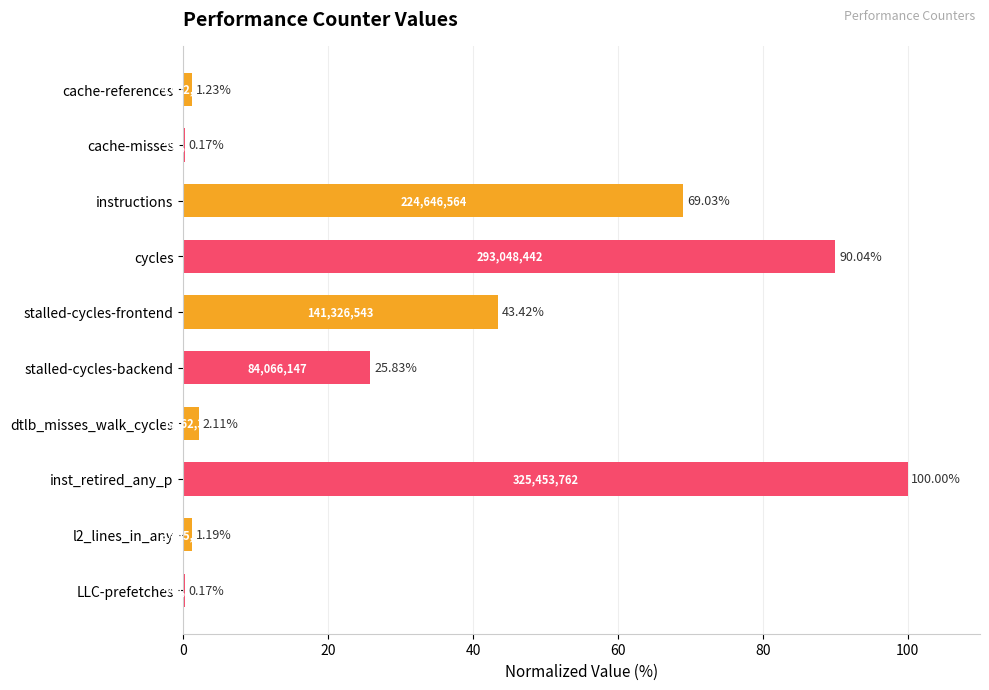

Approximately how many times larger is the value at stalled-cycles-frontend compared to stalled-cycles-backend?

1.7